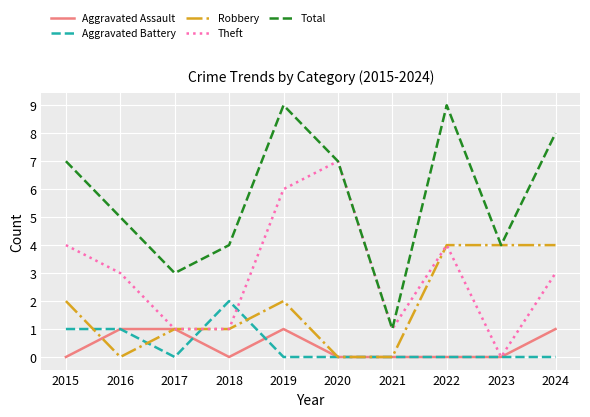

What is the spread (max minus min) of values at 2016?

5